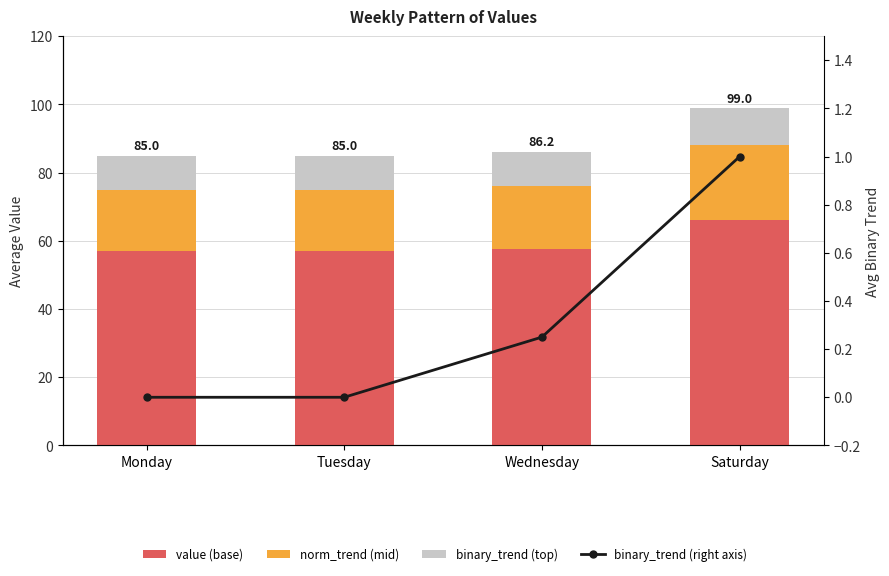

How many positive values does the binary_trend (right axis) series have?

2